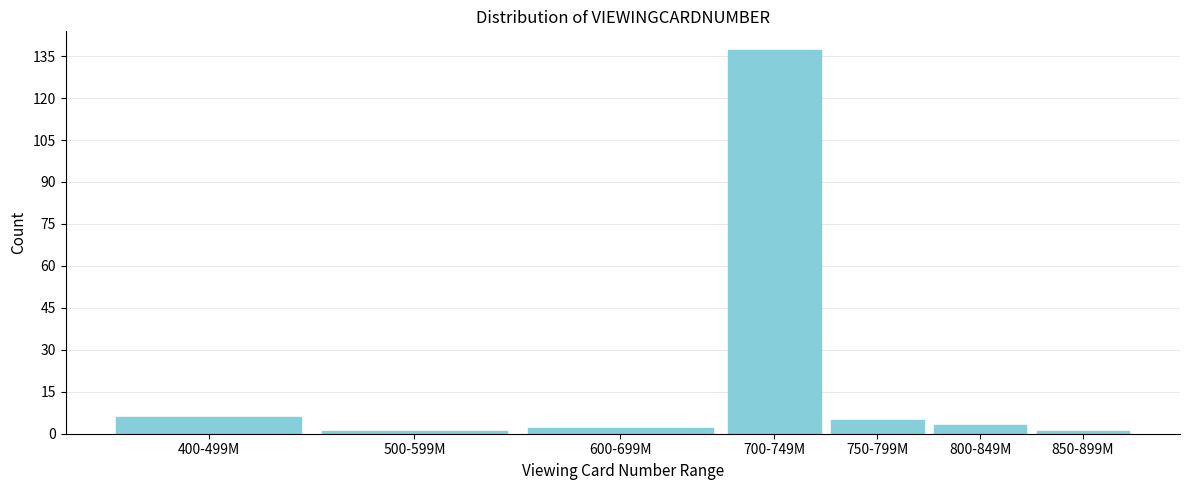

Reading right to left, list all the values displayed in this chart.

1	3	5	137	2	1	6